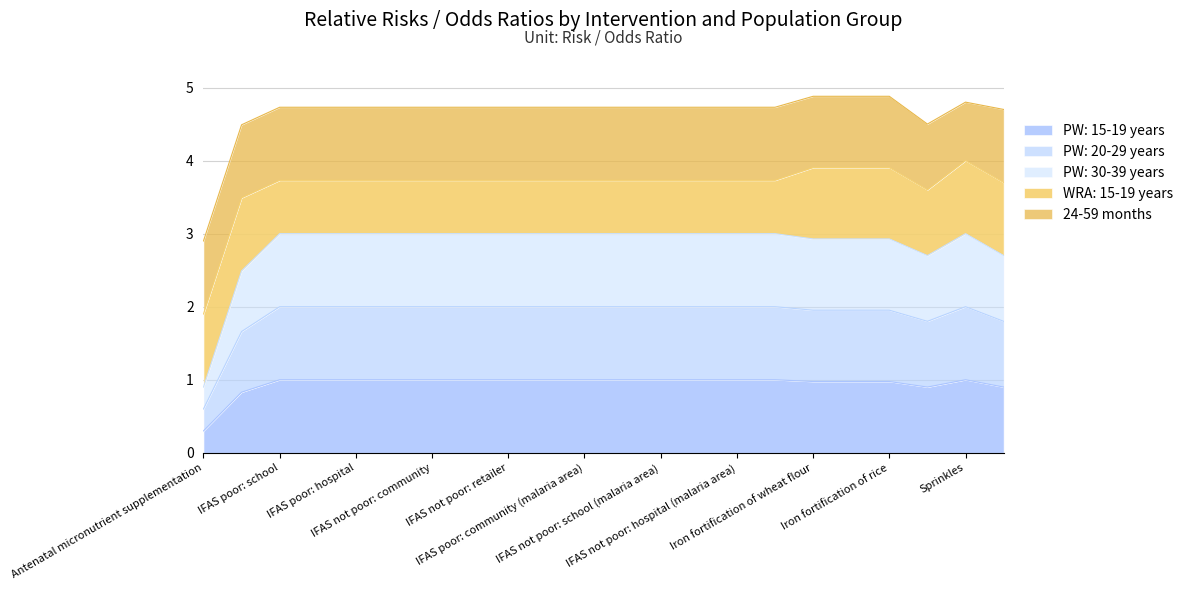

What is the label of the 15th point from the right?

IFAS not poor: hospital